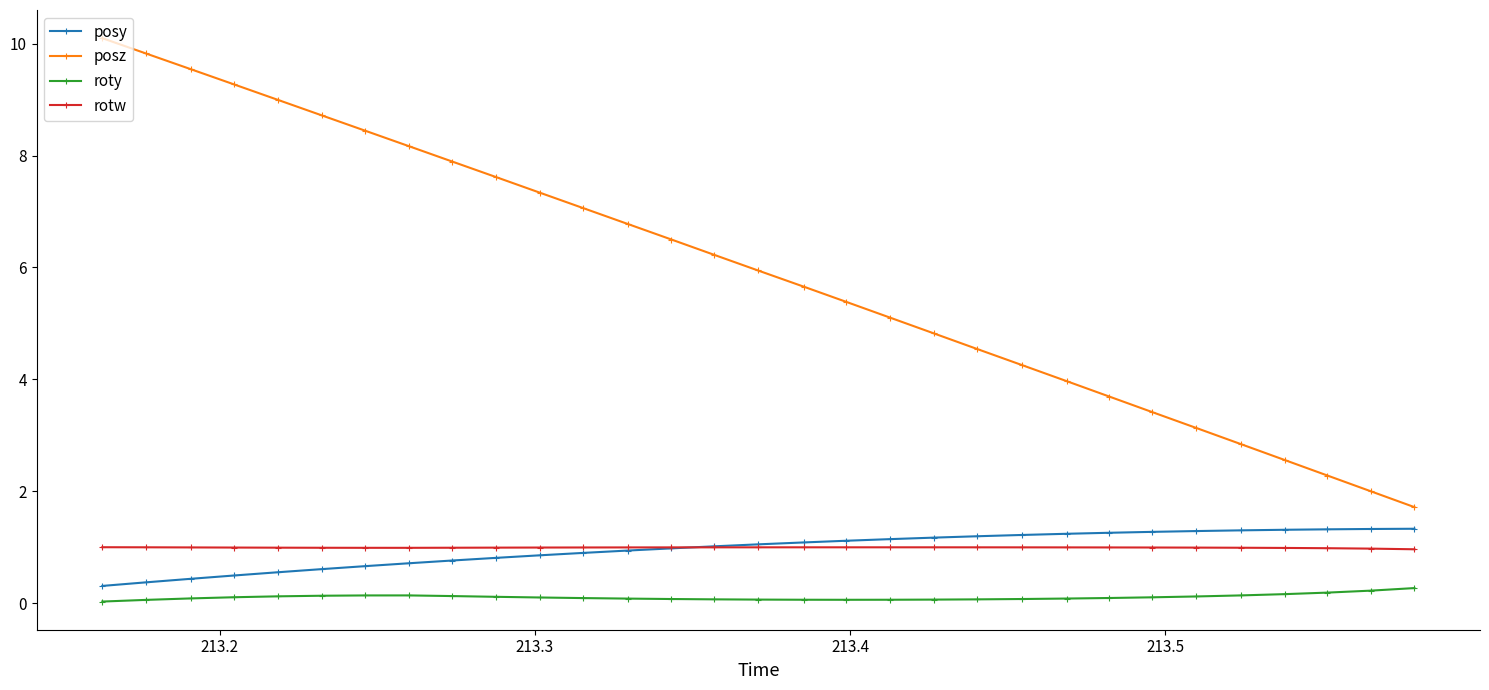

Which series has the largest total across all categories?

posz